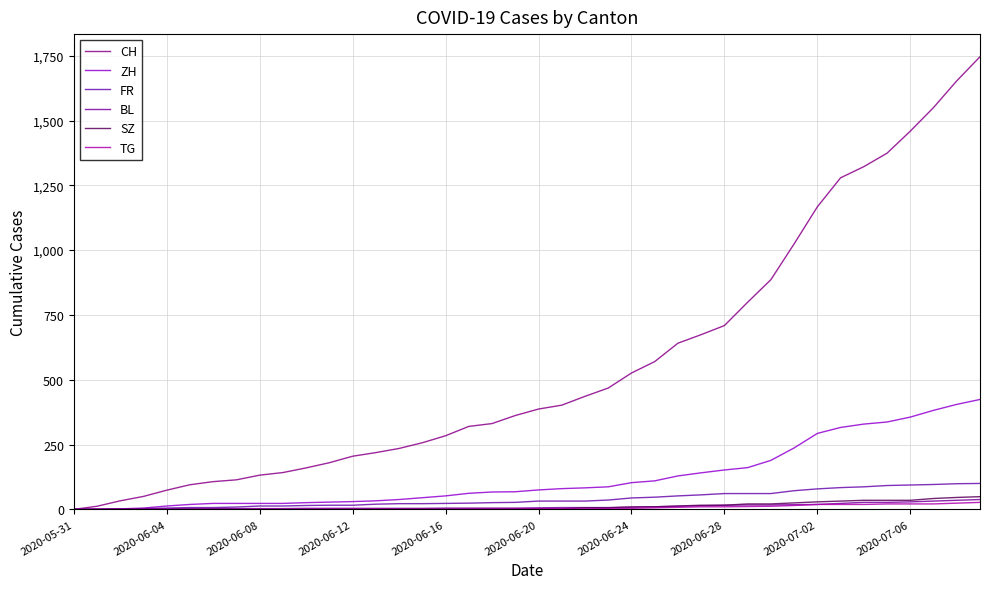

At how many categories does at least one series exceed 1742?

1